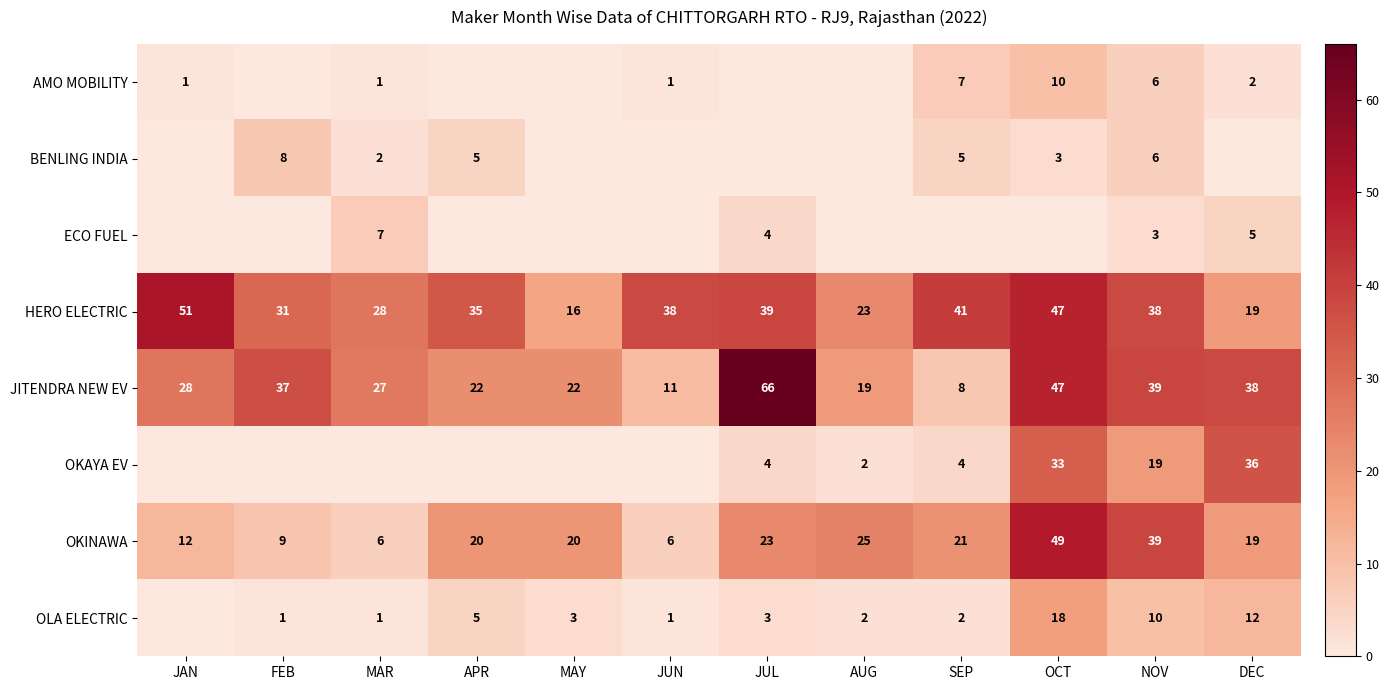

What is the difference between the second highest and second lowest values in the JITENDRA NEW EV series?

36